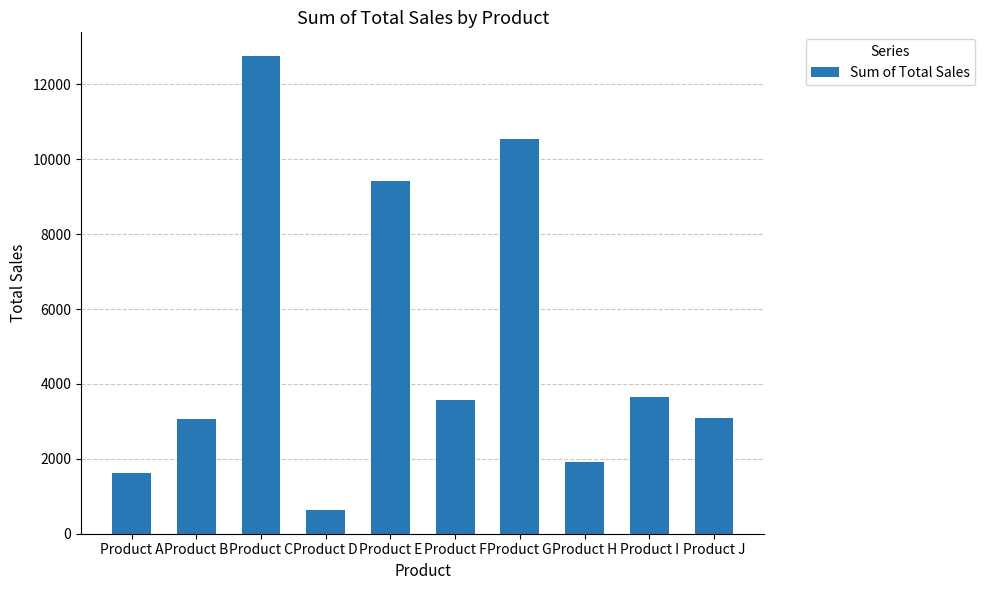

How many data points are less than 3570?

5